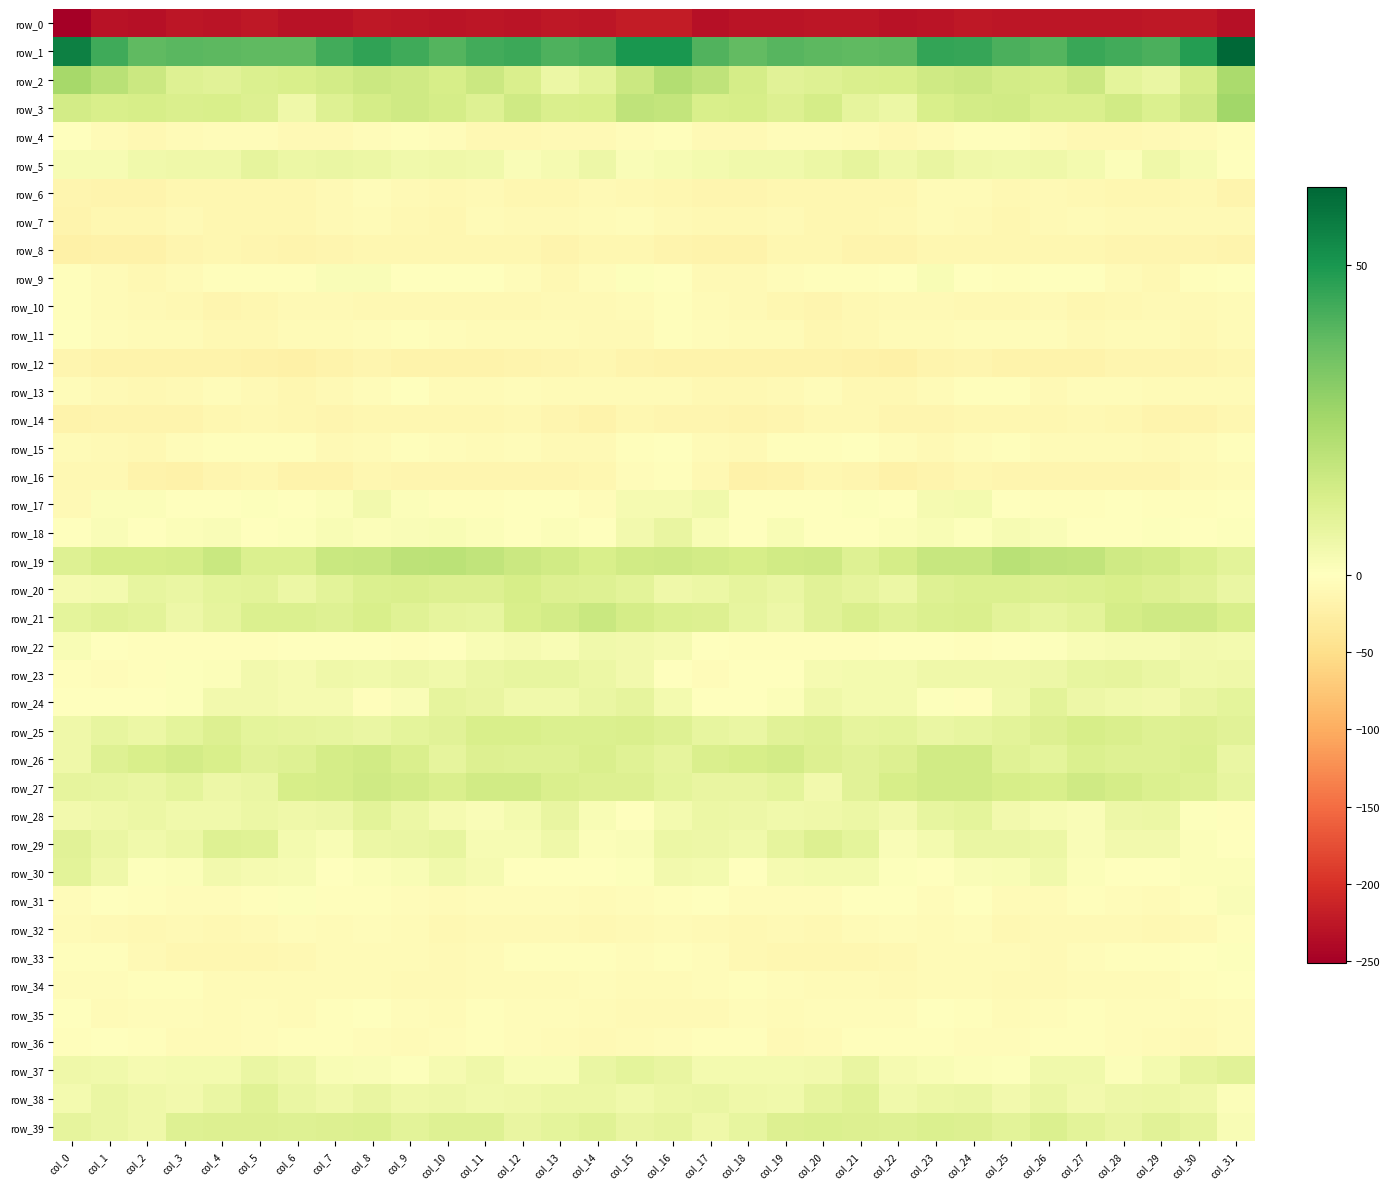

What is the greatest value displayed?

62.5